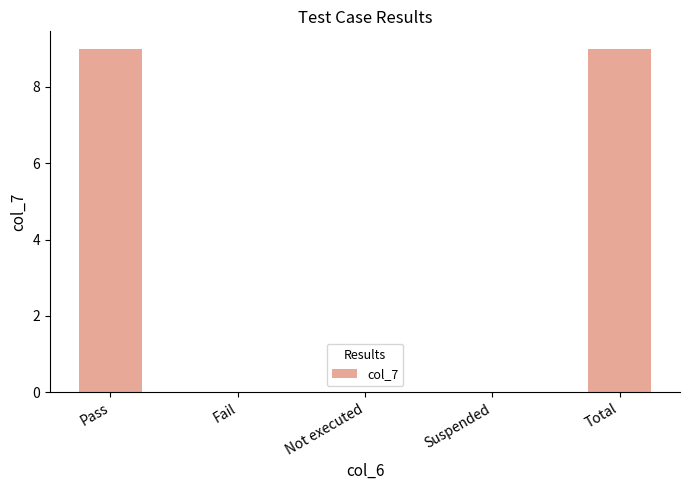

How many values are between 0 and 9?

5